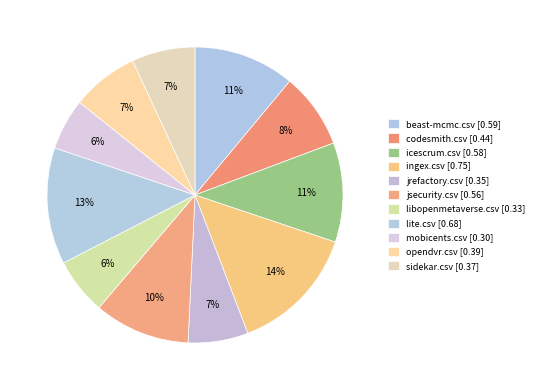

How many segments does this pie chart have?

11